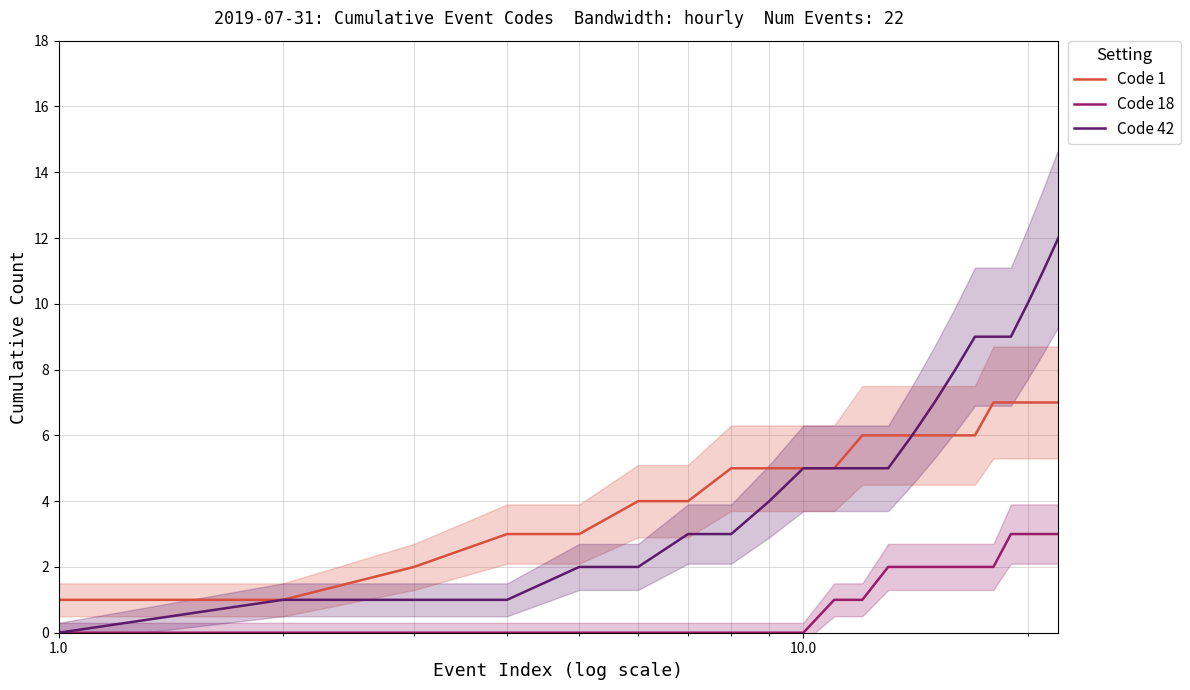

True or false: Code 42 and Code 1 intersect in this chart.

False